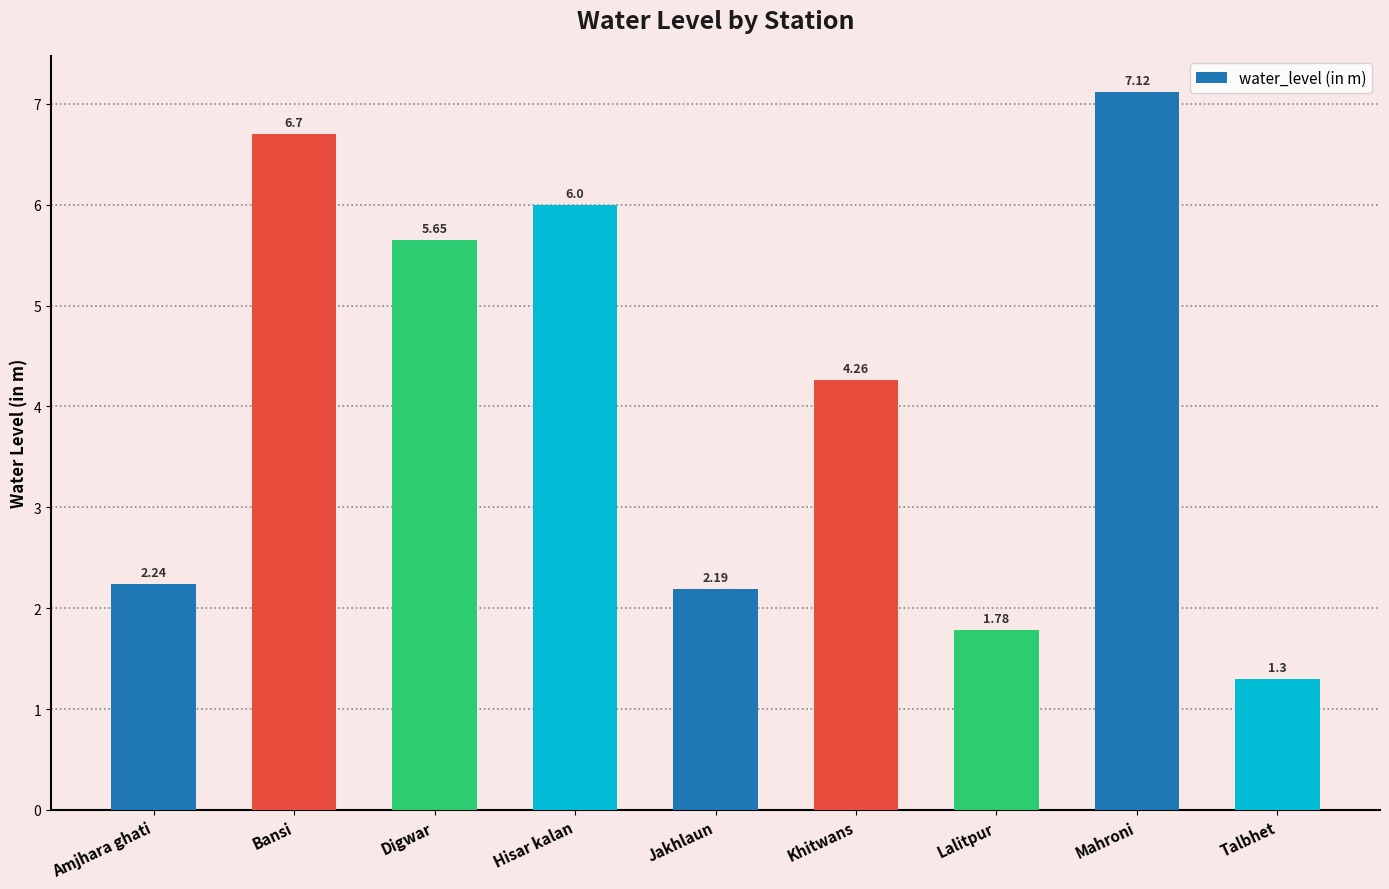

Does the chart contain stacked bars?

No